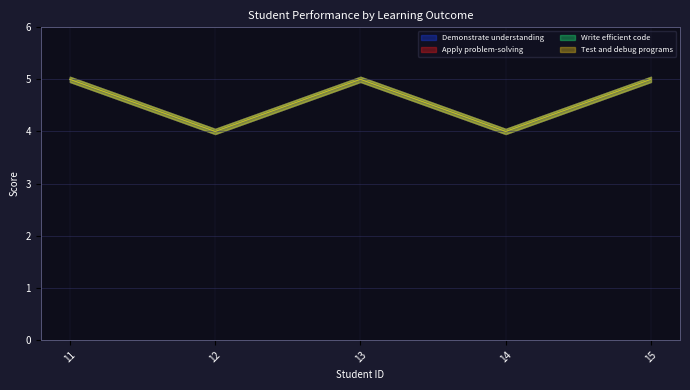

What is the average value of the Demonstrate understanding series?

5